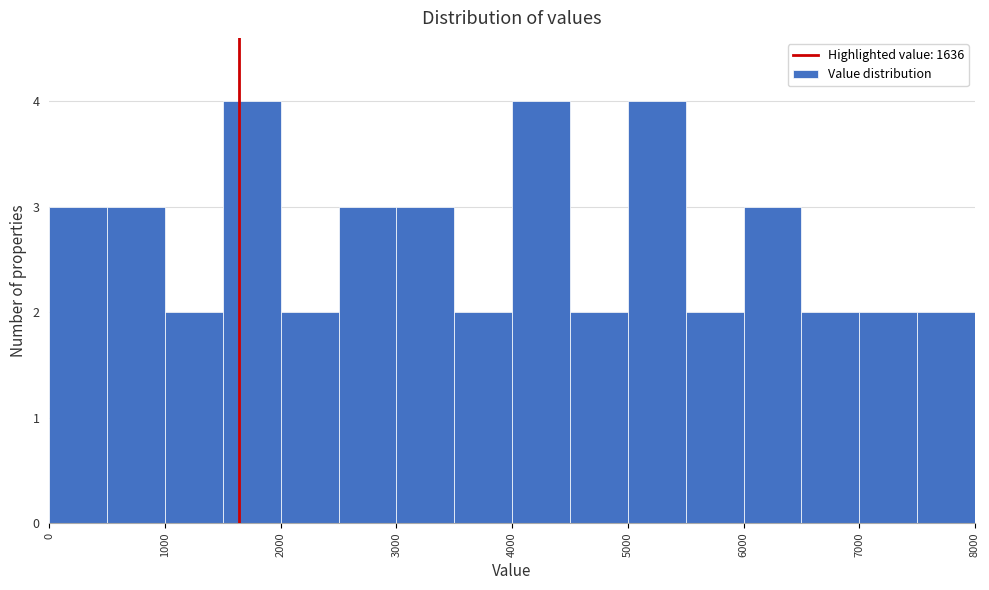

Reading left to right, transcribe this chart: for each bar, give the range it covers on the x-axis and its height. The values are not printed on the chart, so give them approximately, as read against the axis.

0 to 500: 3
500 to 1000: 3
1000 to 1500: 2
1500 to 2000: 4
2000 to 2500: 2
2500 to 3000: 3
3000 to 3500: 3
3500 to 4000: 2
4000 to 4500: 4
4500 to 5000: 2
5000 to 5500: 4
5500 to 6000: 2
6000 to 6500: 3
6500 to 7000: 2
7000 to 7500: 2
7500 to 8000: 2